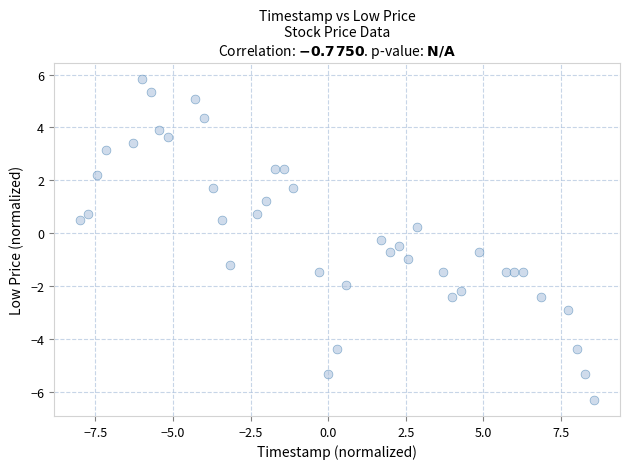

What is the range of X values (max minus min)?

16.6